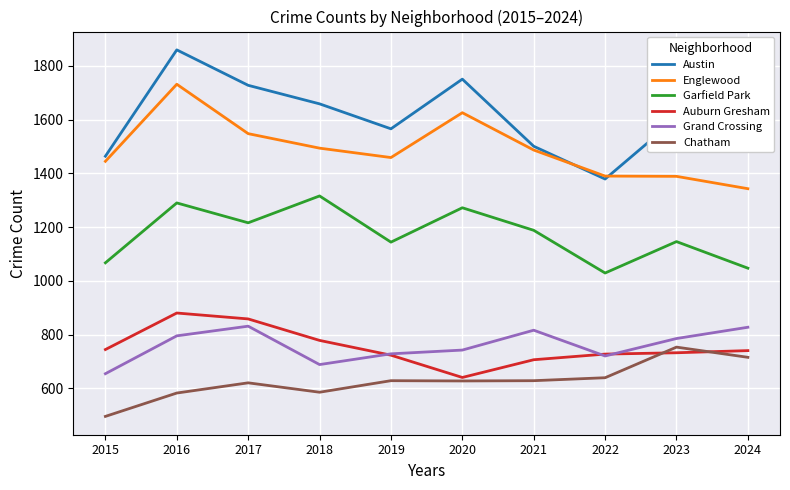

Which category has the highest value in the Chatham series?

2023